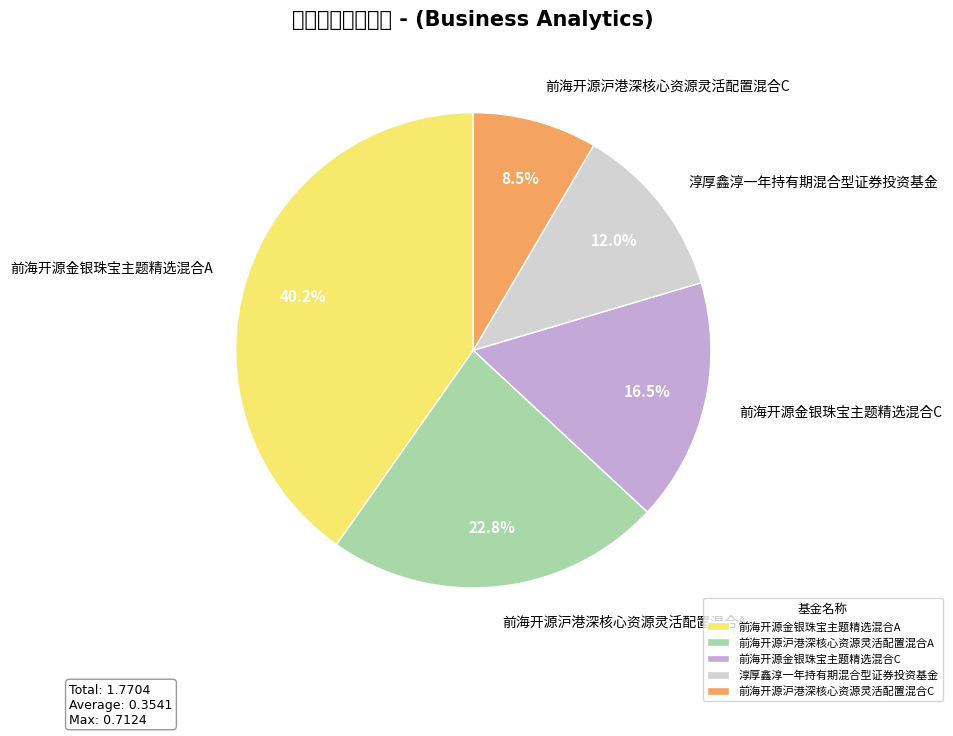

Does 前海开源金银珠宝主题精选混合C represent more than half of the total?

No